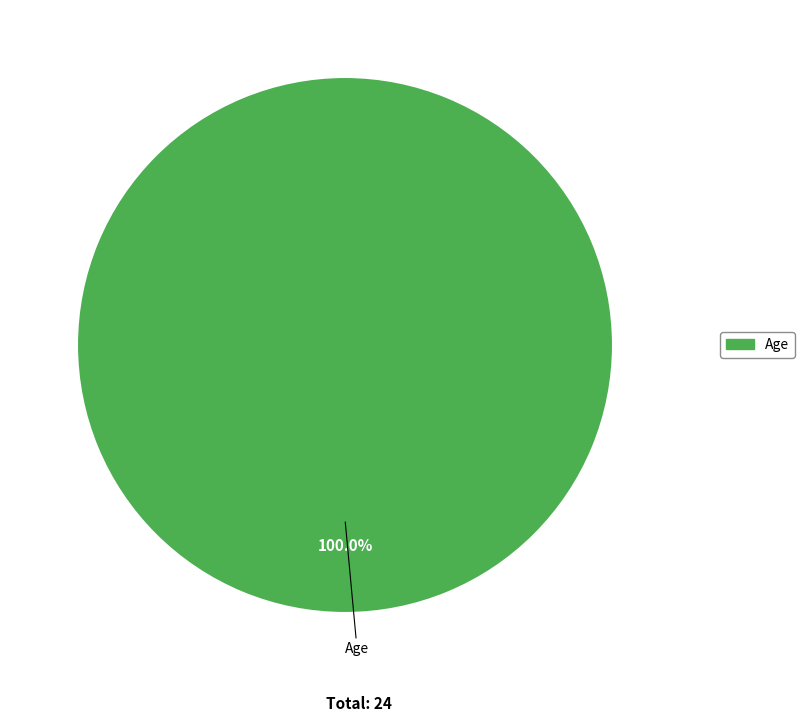

Count the number of slices in the pie.

1